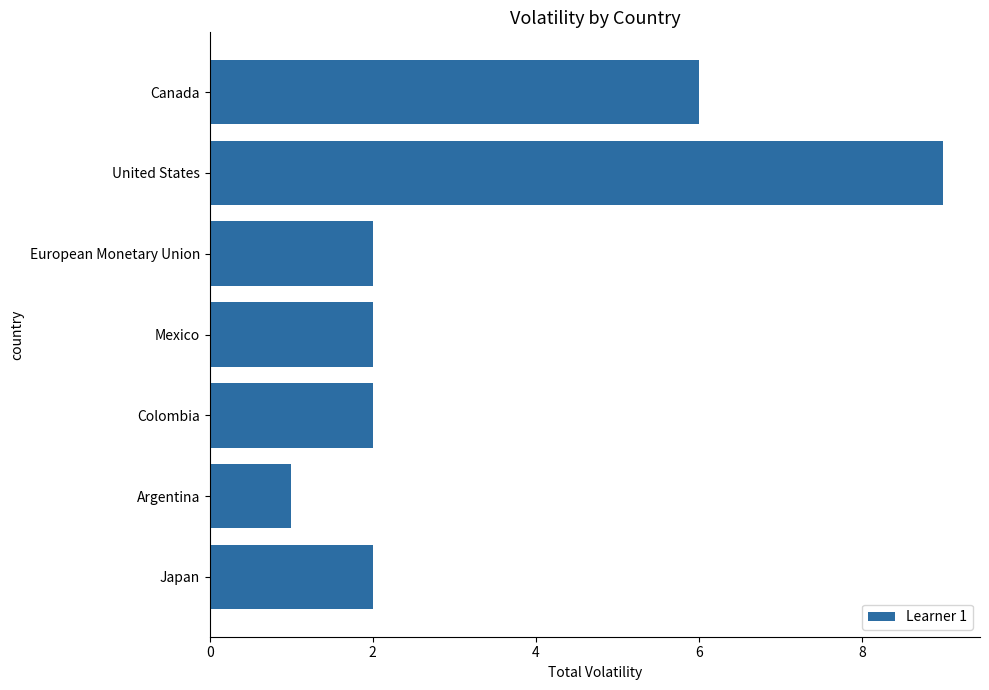

What is the smallest value displayed?

1